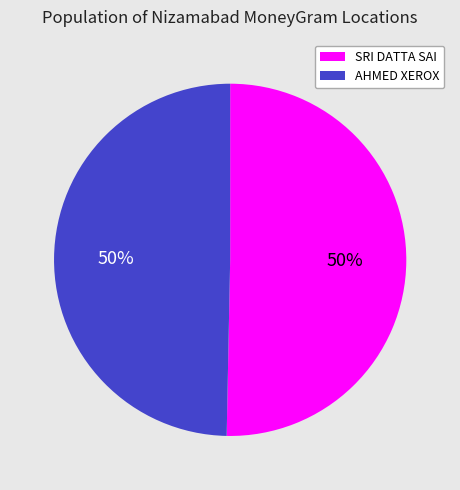

To the nearest percent, what portion does AHMED XEROX represent?

50%